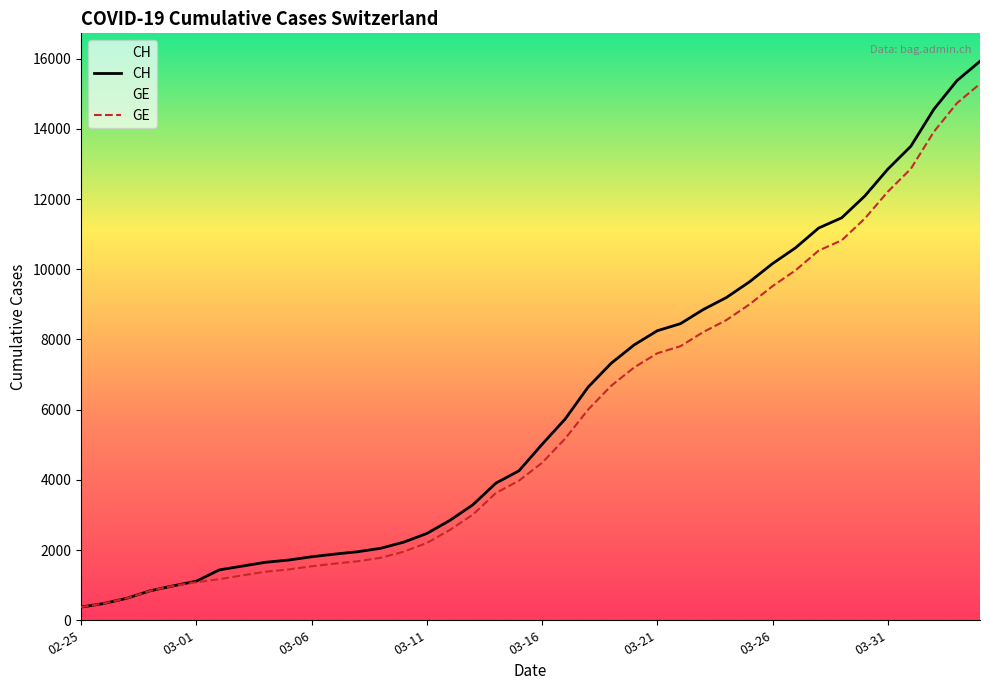

Reading left to right, list all the values displayed in this chart.

CH: 375	479	630	840	981	1113	1436	1544	1652	1715	1809	1885	1952	2051	2226	2472	2845	3291	3908	4259	5012	5731	6644	7323	7847	8249	8449	8855	9196	9642	10162	10613	11175	11467	12086	12852	13505	14561	15375	15926
GE: 375	479	630	840	981	1083	1171	1278	1384	1447	1538	1614	1681	1780	1955	2201	2574	3010	3627	3978	4485	5174	6002	6681	7205	7607	7807	8213	8554	9000	9520	9971	10533	10825	11444	12210	12863	13919	14733	15284